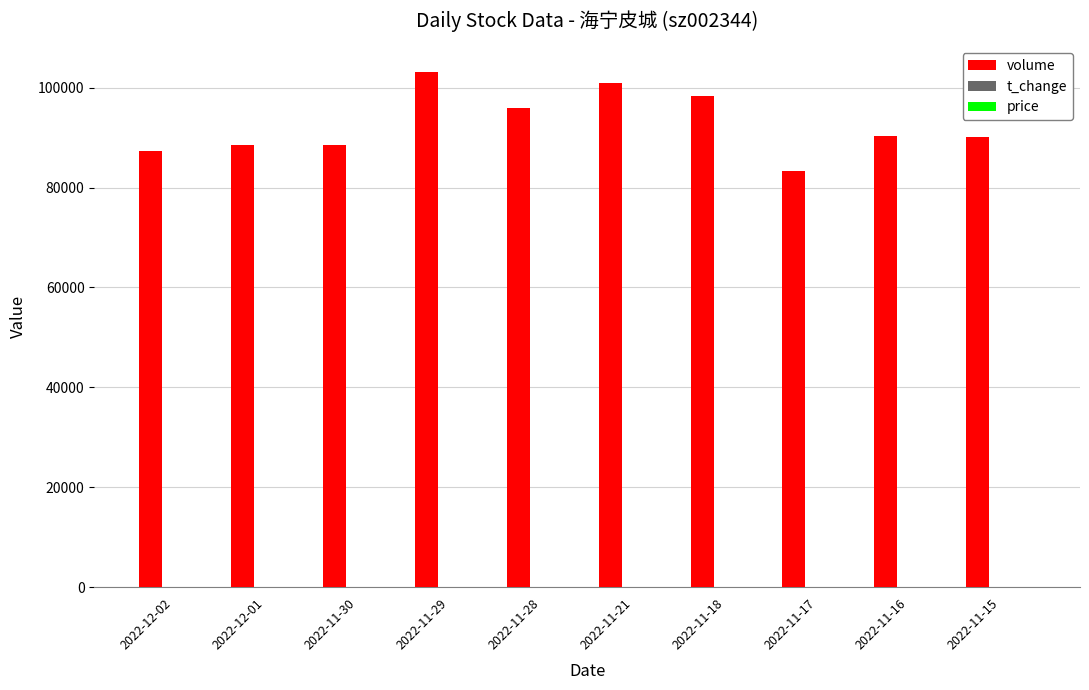

What is the highest value of the volume series?

103155.0